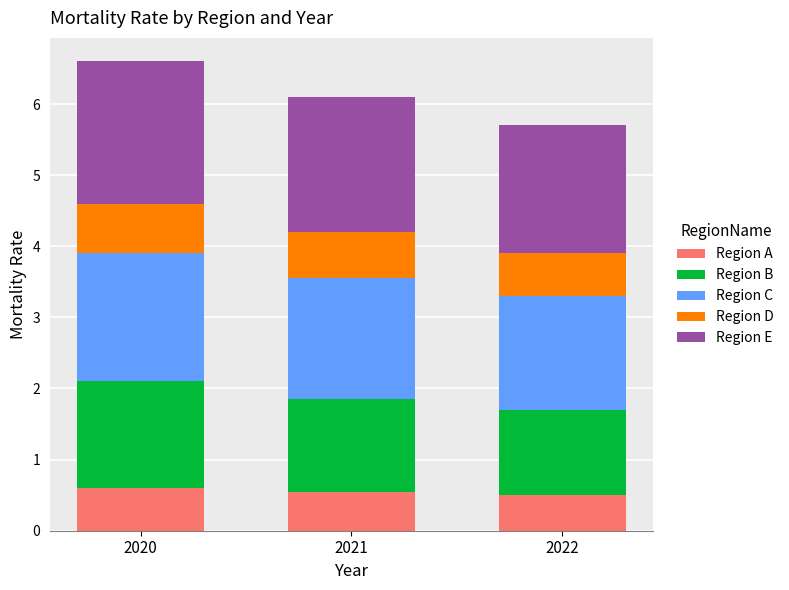

Count the Region A values in the range 0 to 1.

3